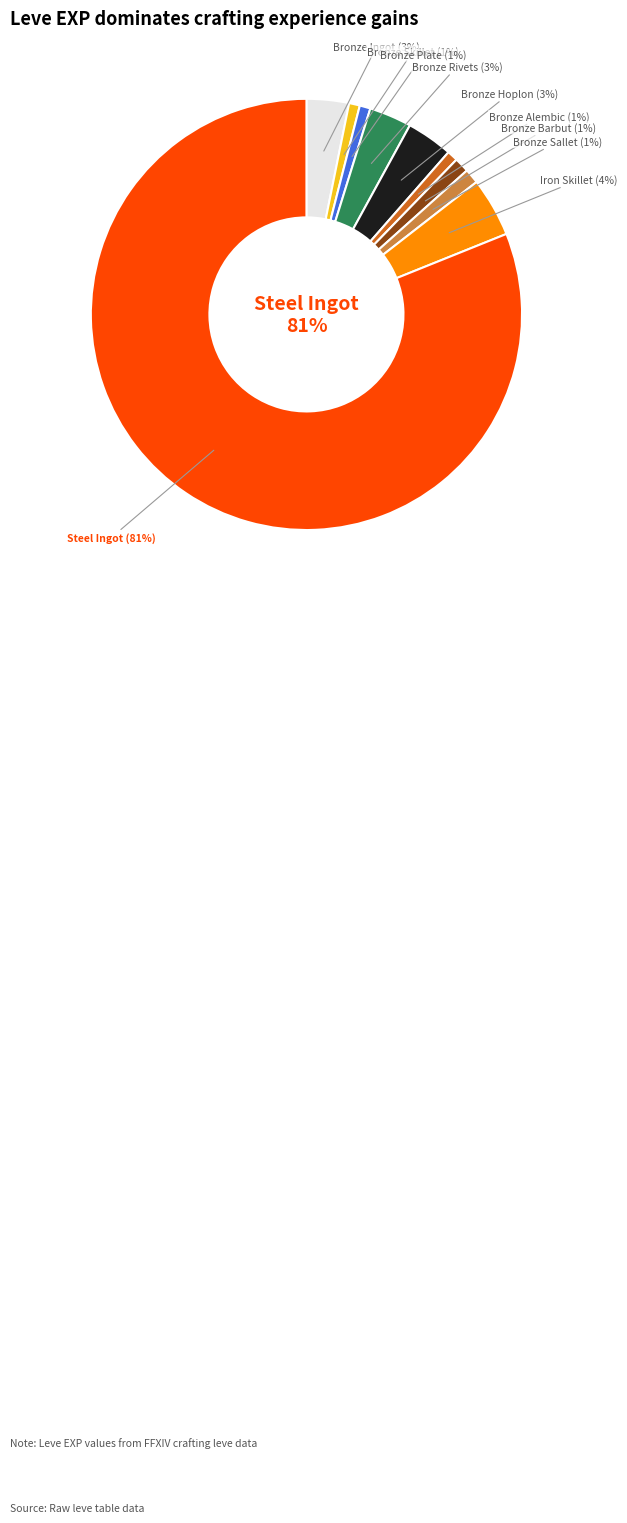

What percentage is the Bronze Rivets slice, to the nearest percent?

3%